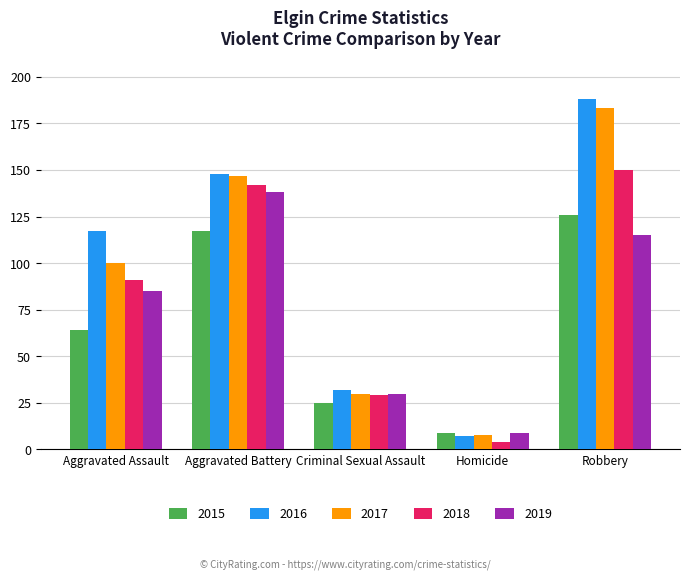

What is the minimum value shown in the chart?

4